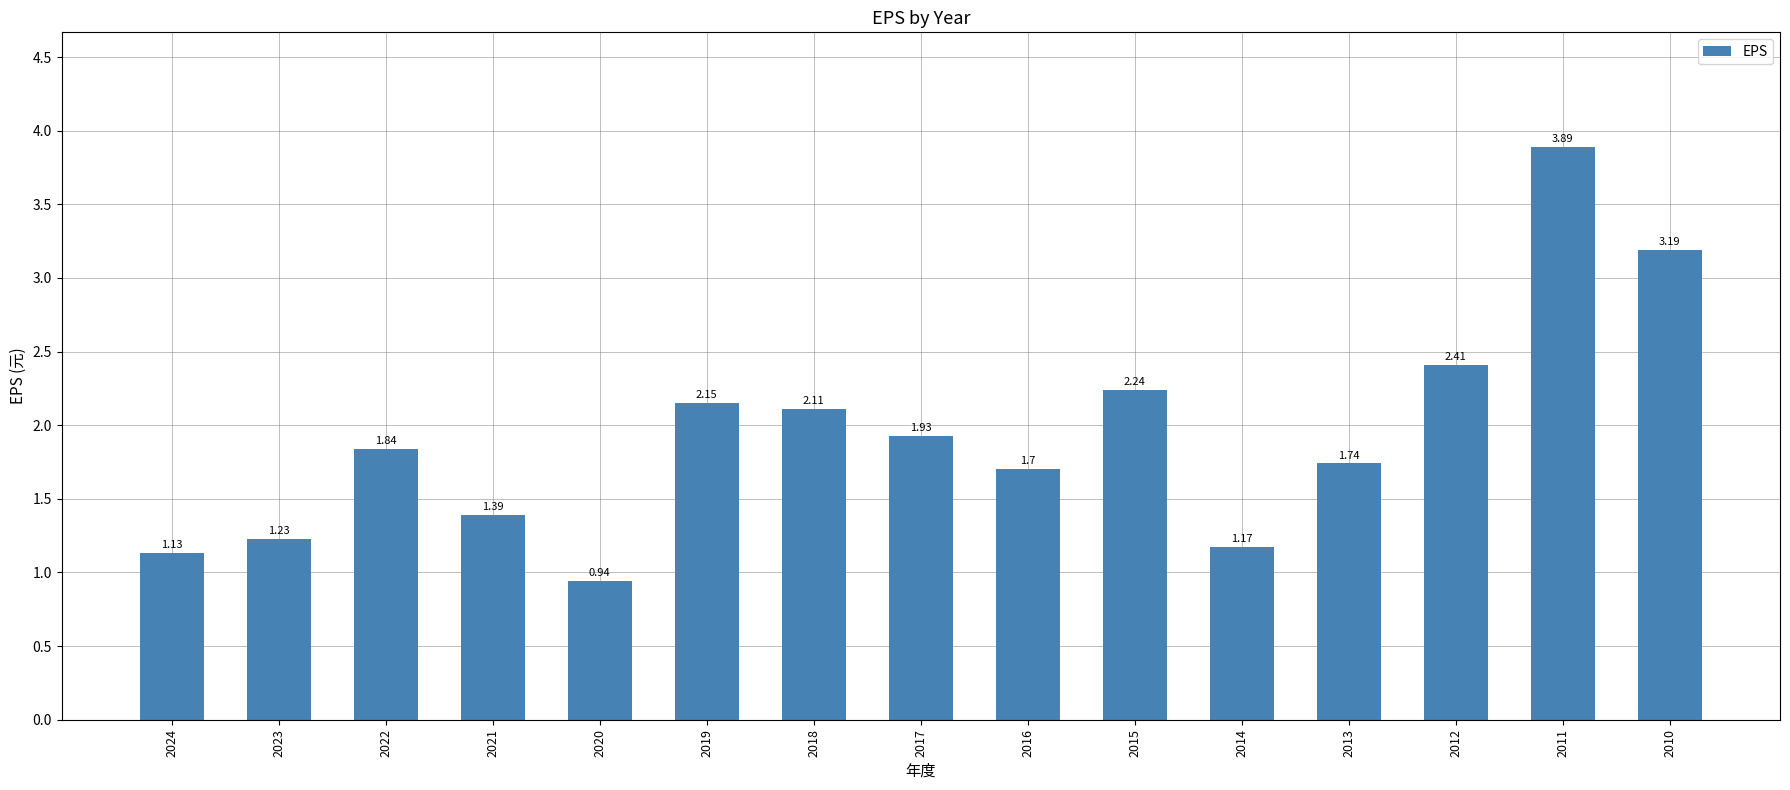

List the labels in order of value, smallest first.

2020, 2024, 2014, 2023, 2021, 2016, 2013, 2022, 2017, 2018, 2019, 2015, 2012, 2010, 2011